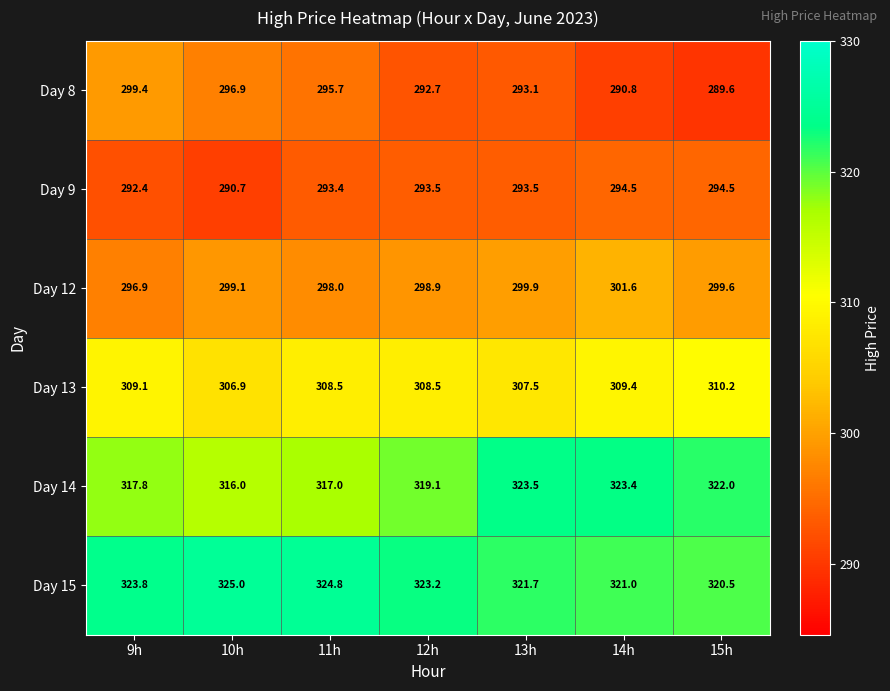

Which series has the largest range (max minus min)?

Day 8